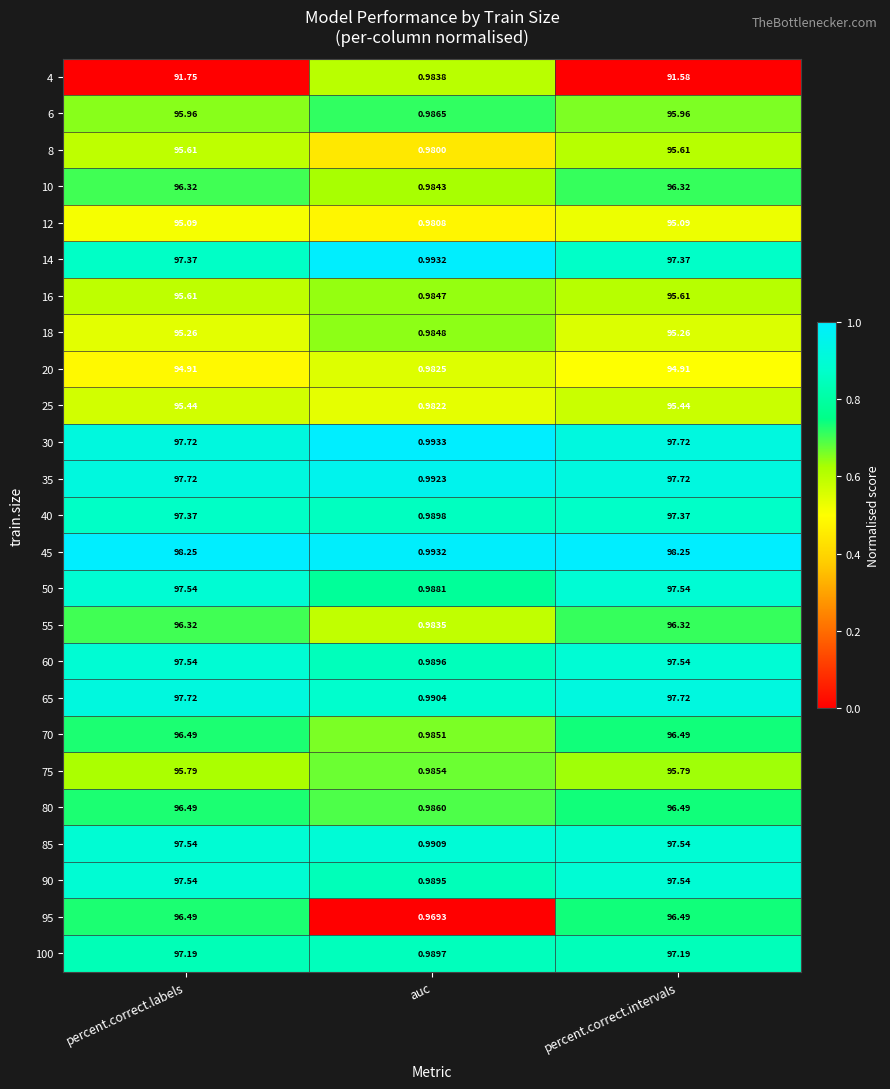

At which label is 12 closest to 48?

auc